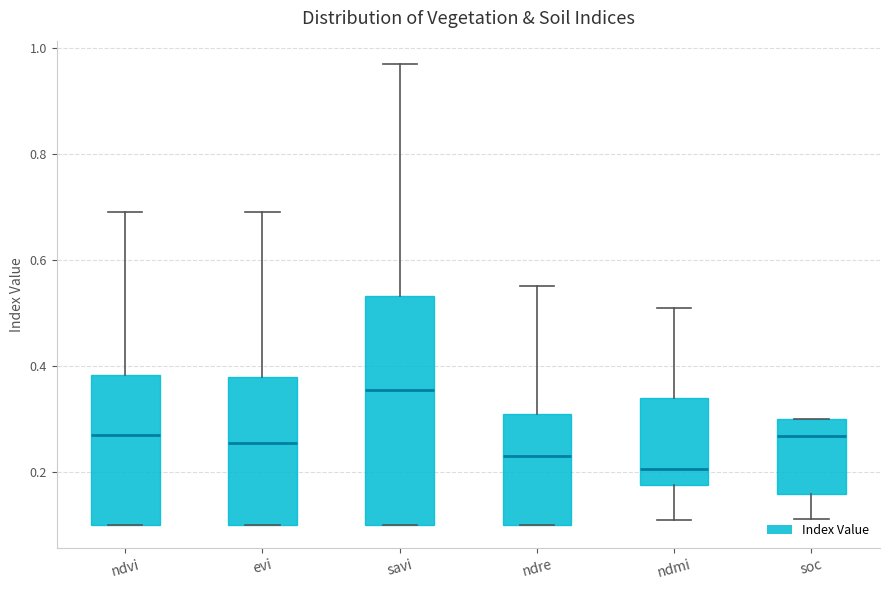

Reading left to right, transcribe this box plot: for each box, give where its median line is, the range the box spans, and where its two whiskers end, as read against the y-axis. The values are not printed on the chart, so give them approximately, as read against the axis.

ndvi: median 0.28, box 0.10 to 0.38, whiskers 0.10 to 0.70
evi: median 0.26, box 0.10 to 0.38, whiskers 0.10 to 0.70
savi: median 0.36, box 0.10 to 0.54, whiskers 0.10 to 0.98
ndre: median 0.24, box 0.10 to 0.32, whiskers 0.10 to 0.56
ndmi: median 0.20, box 0.18 to 0.34, whiskers 0.12 to 0.52
soc: median 0.26, box 0.16 to 0.30, whiskers 0.12 to 0.30